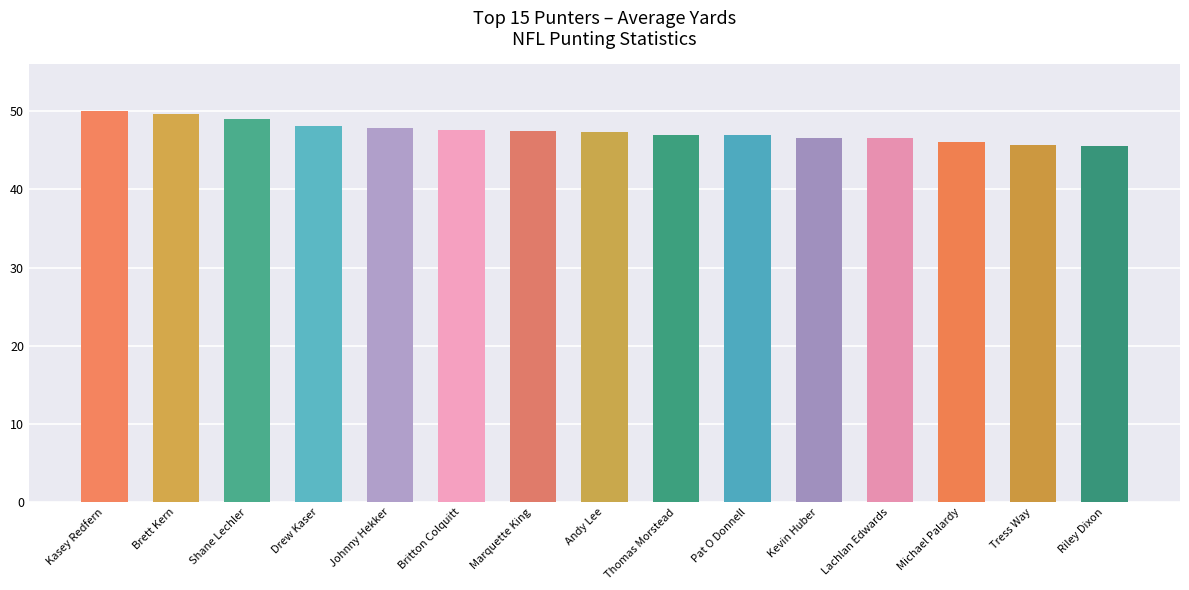

The chart shows a value of 50.0 at Kasey Redfern. True or false?

True